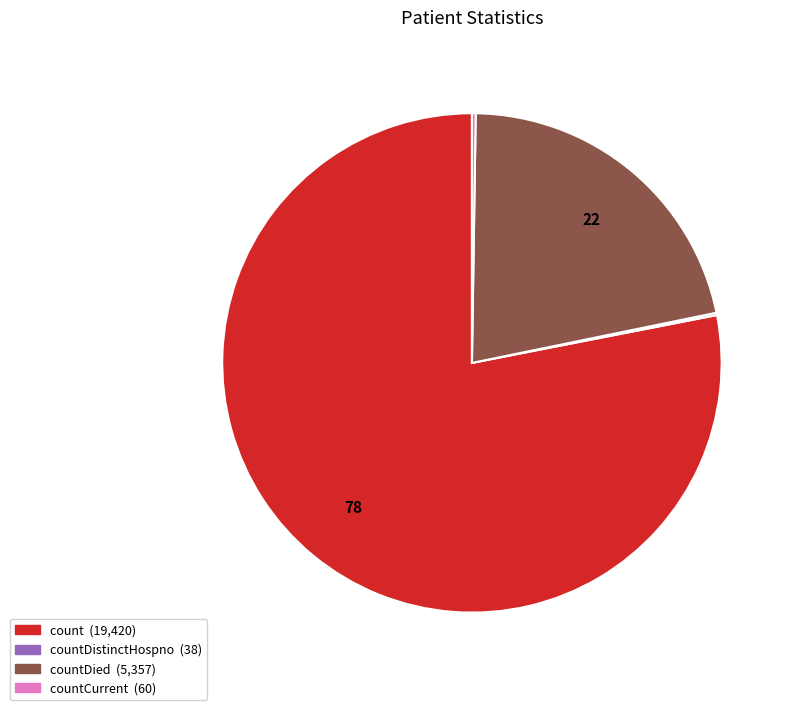

Does any single category account for the majority?

Yes